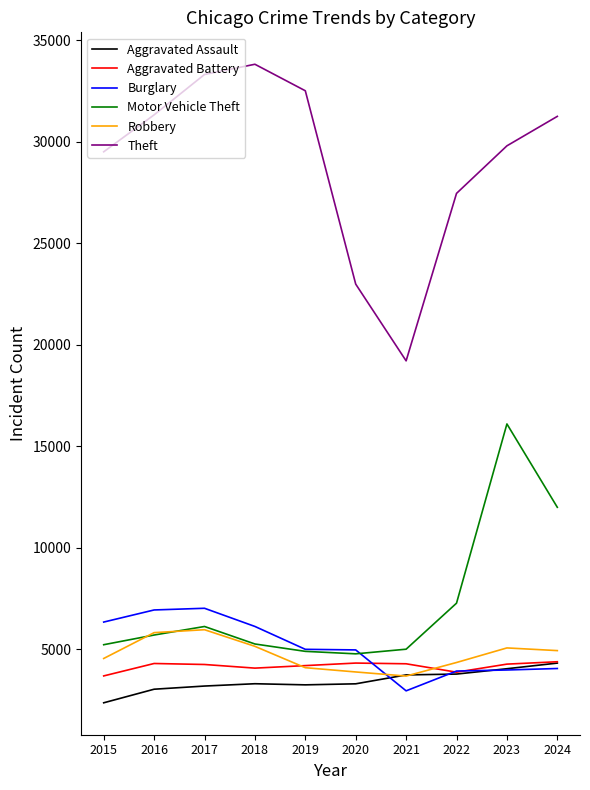

What is the difference between the maximum and minimum values in the Theft series?

14610